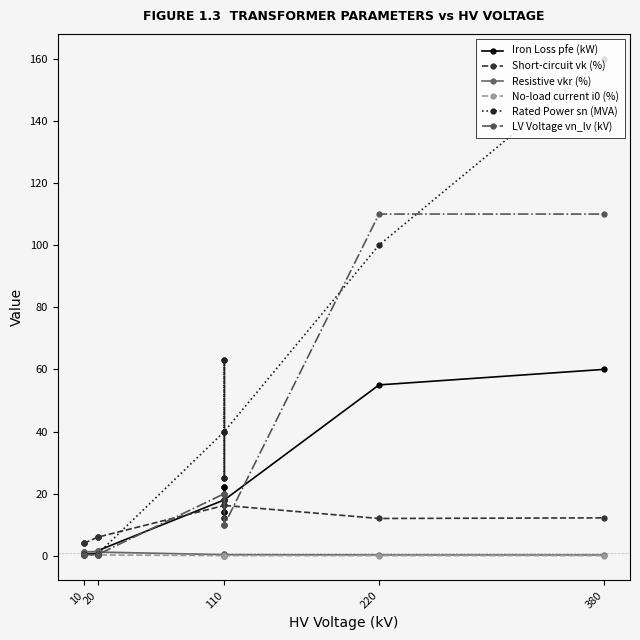

What is the greatest value displayed?

160.0